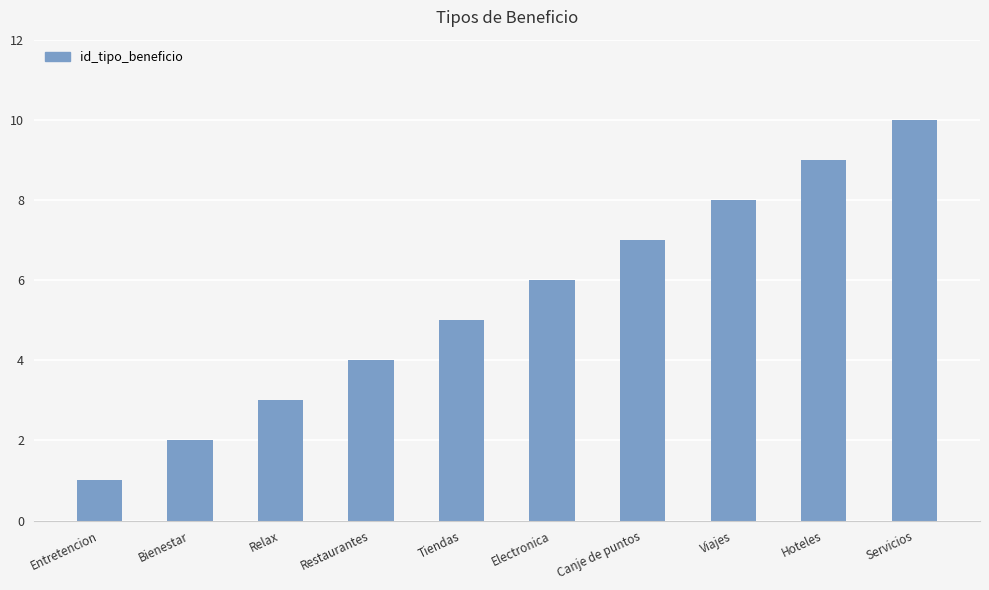

What position from the right is Hoteles?

2